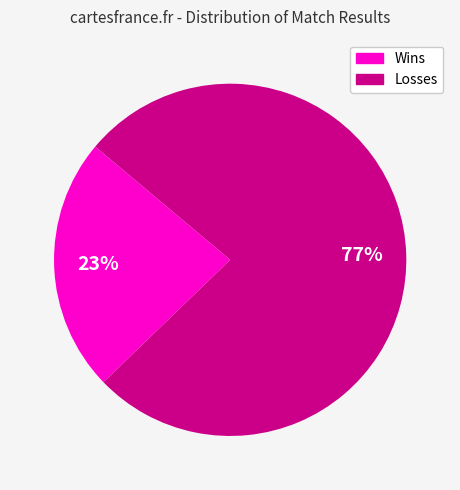

Count the number of slices in the pie.

2